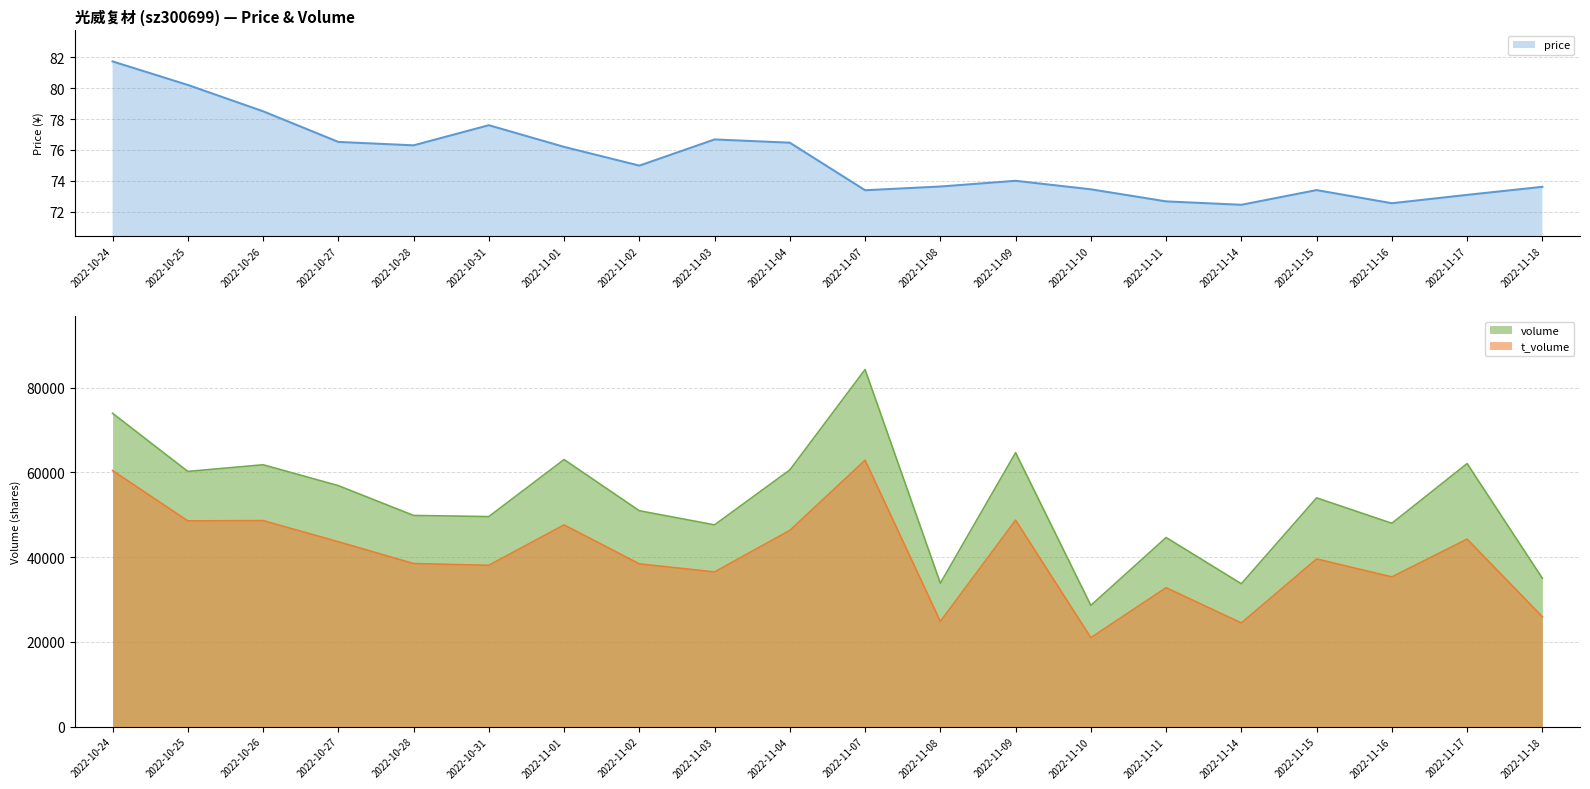

Which series has the largest total across all categories?

volume